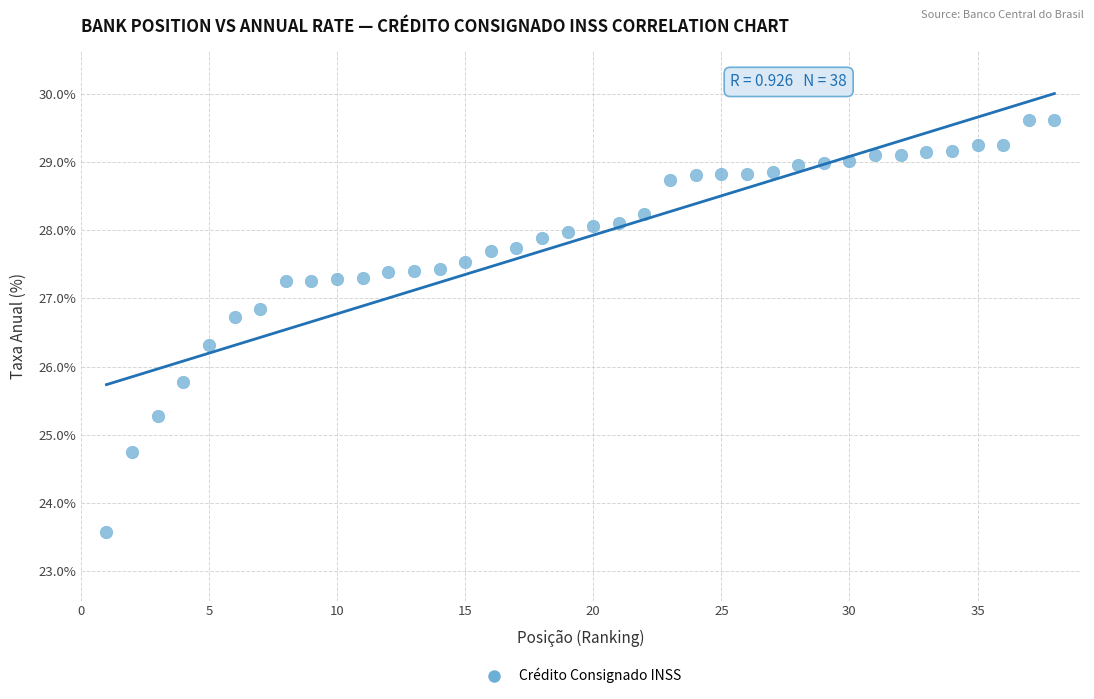

What Y value in the scatter plot is closest to 26?

25.8